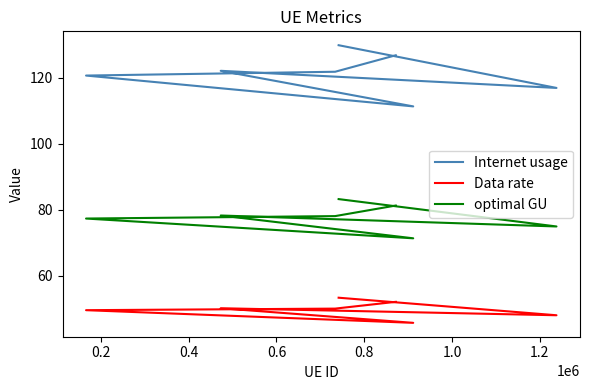

What is the sum of all optimal GU values?

544.7